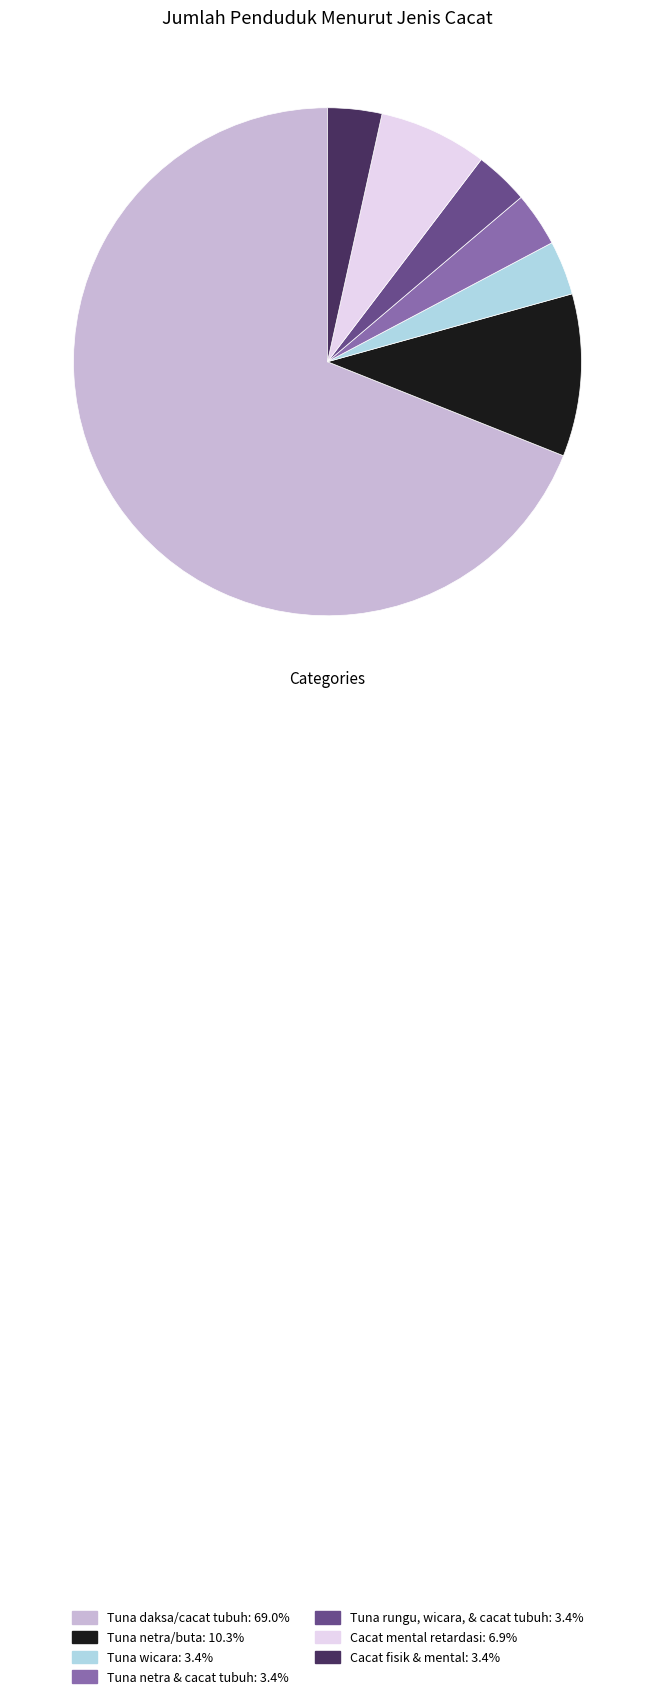

What is the ratio of the value at Cacat mental retardasi: 6.9% to the value at Tuna rungu, wicara, & cacat tubuh: 3.4%?

2.0